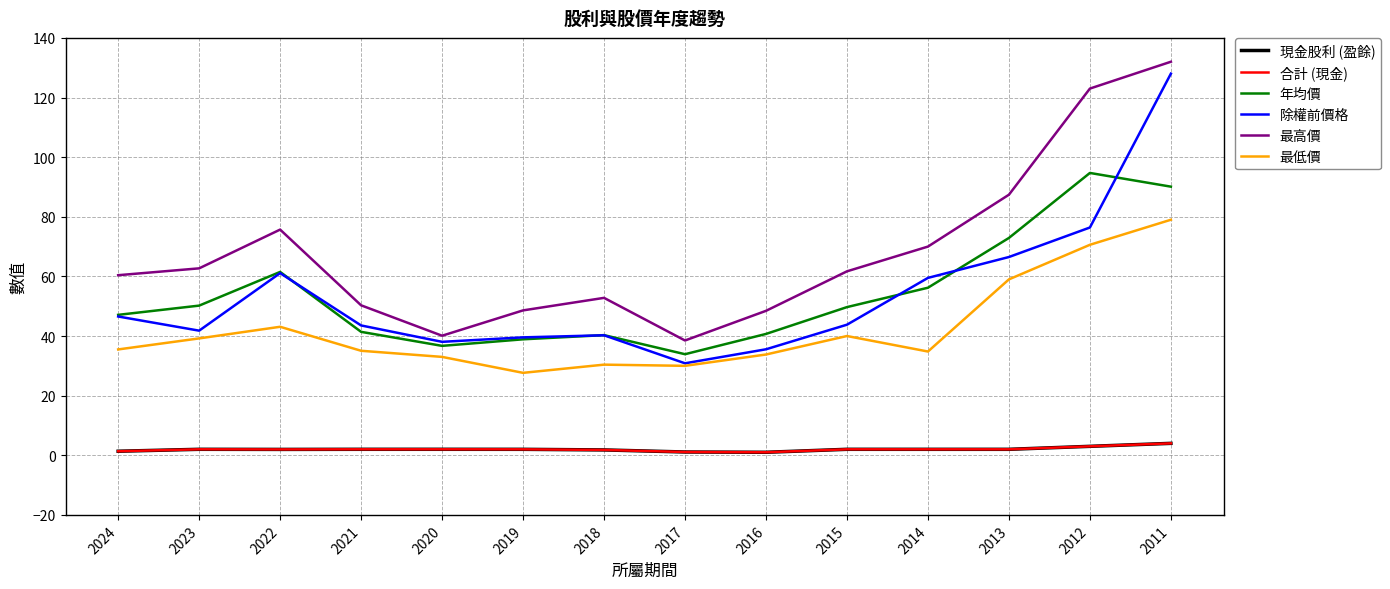

True or false: 現金股利 (盈餘) has a value of 0.7 at 2021.

False